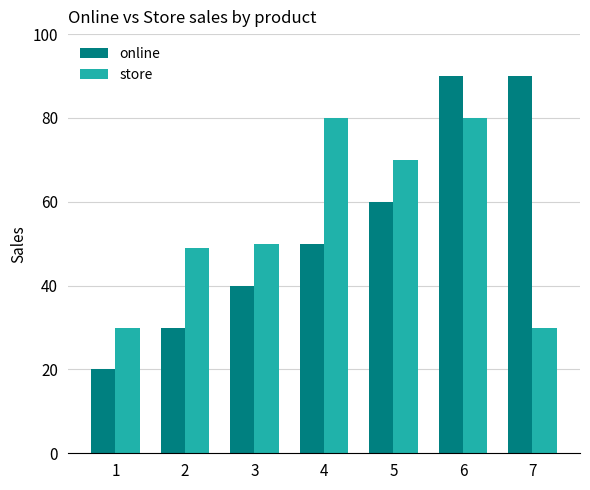

What is the difference between the maximum and minimum values in the store series?

50